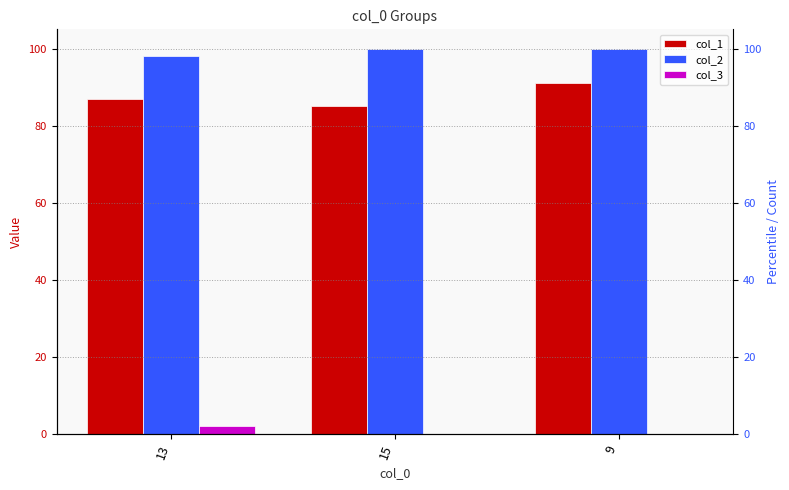

What is the total value across all series at 13?

187